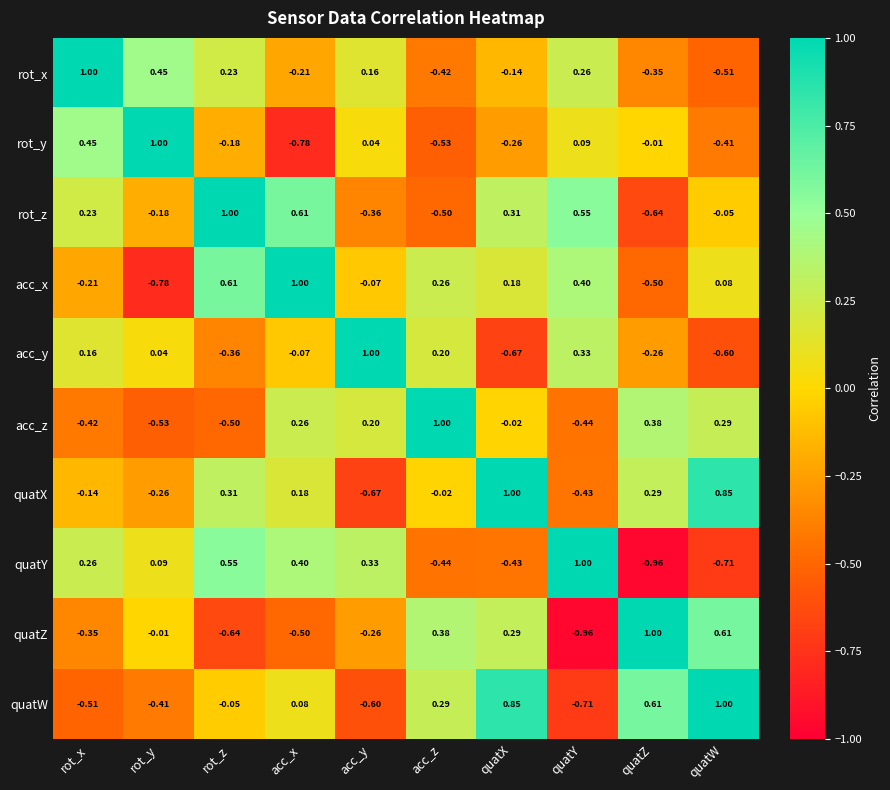

At which label does acc_y reach its peak?

acc_y